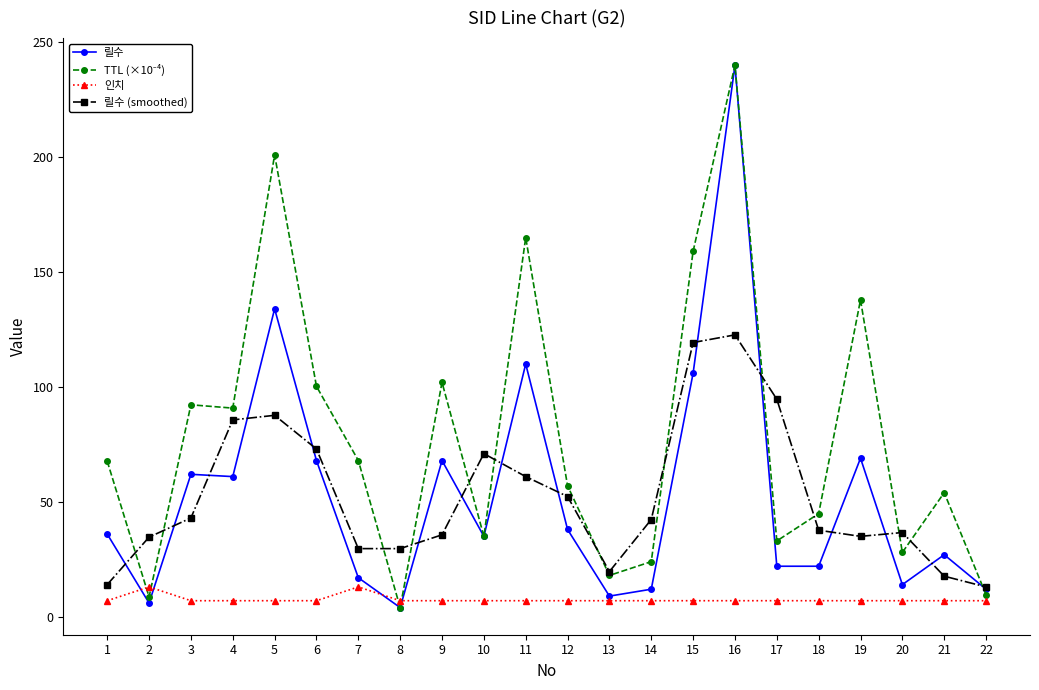

What is the difference between the second highest and minimum values in the 릴수 (smoothed) series?

106.3